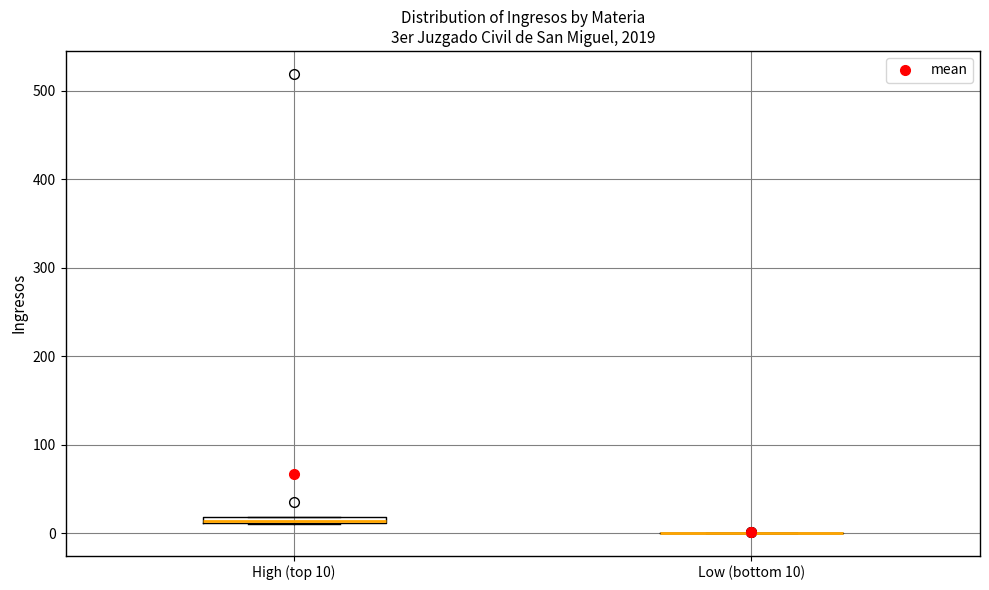

Where is the lower edge of the box for High (top 10) on the y-axis? The values are not printed on the chart, so give them approximately, as read against the axis.

10